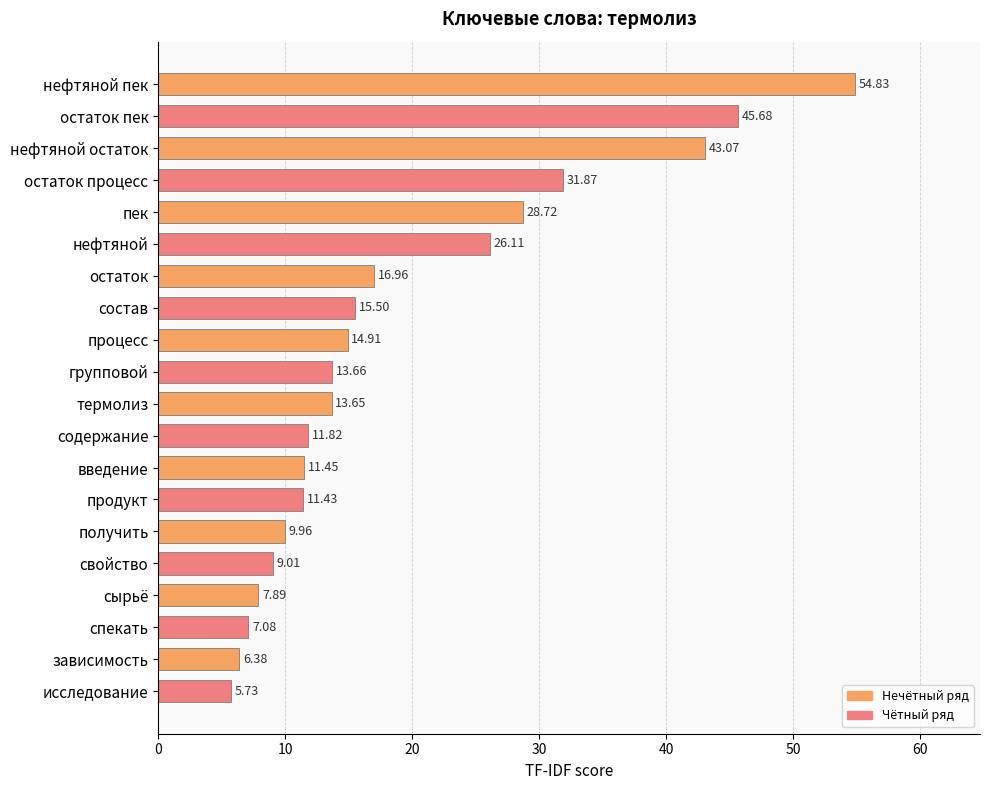

What is the average value?

19.3